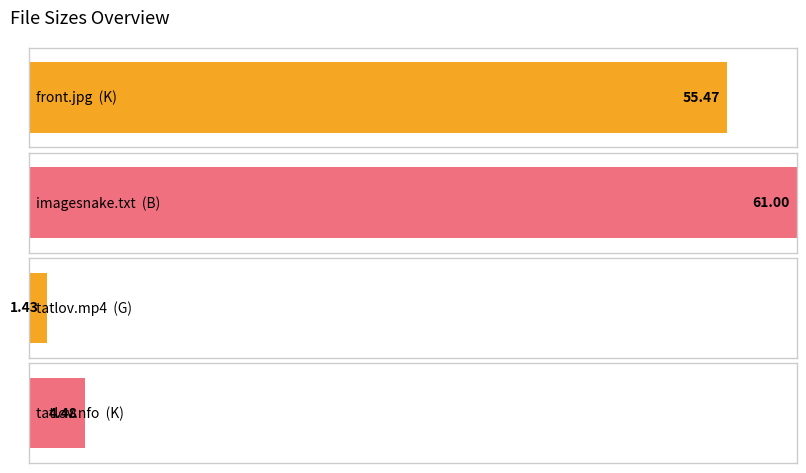

Read the value at front.jpg (K).

55.5